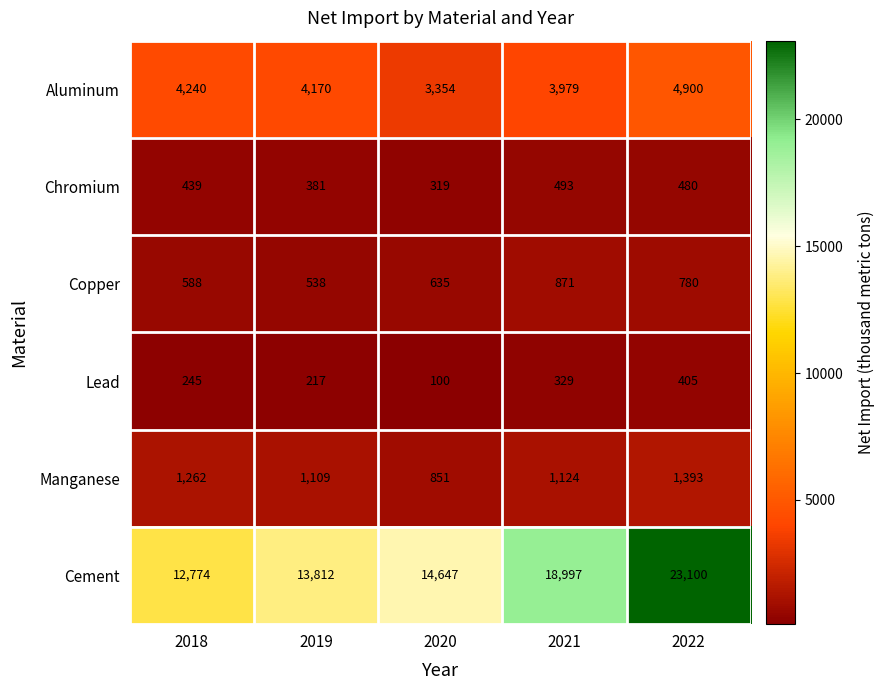

What is the spread (max minus min) of values at 2018?

12529